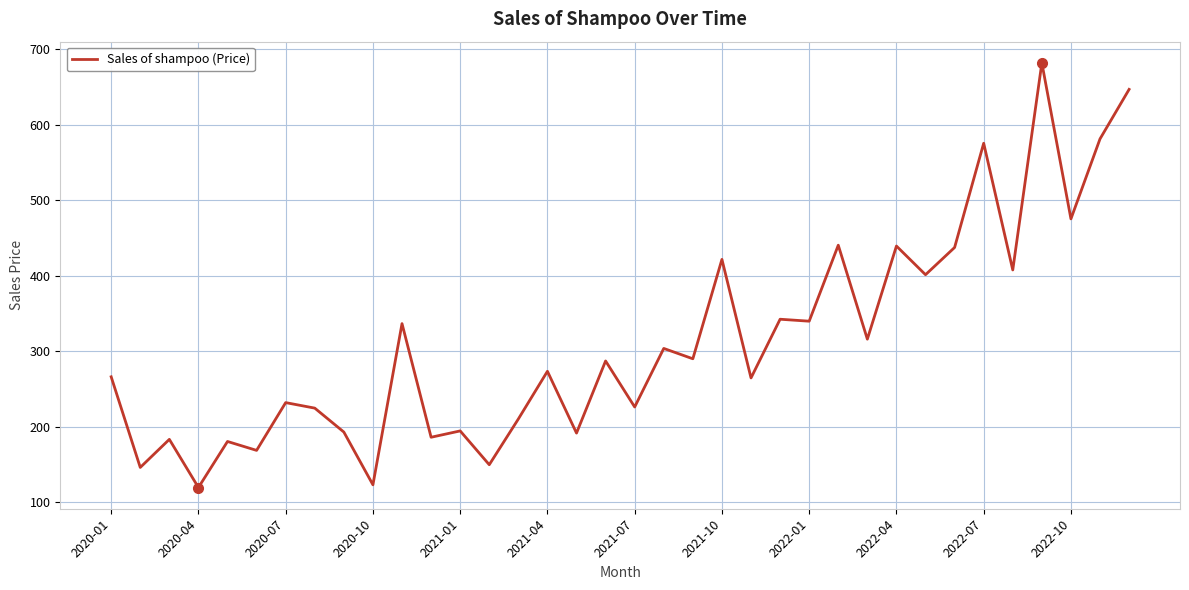

Is this an area chart (filled region under the line)?

No